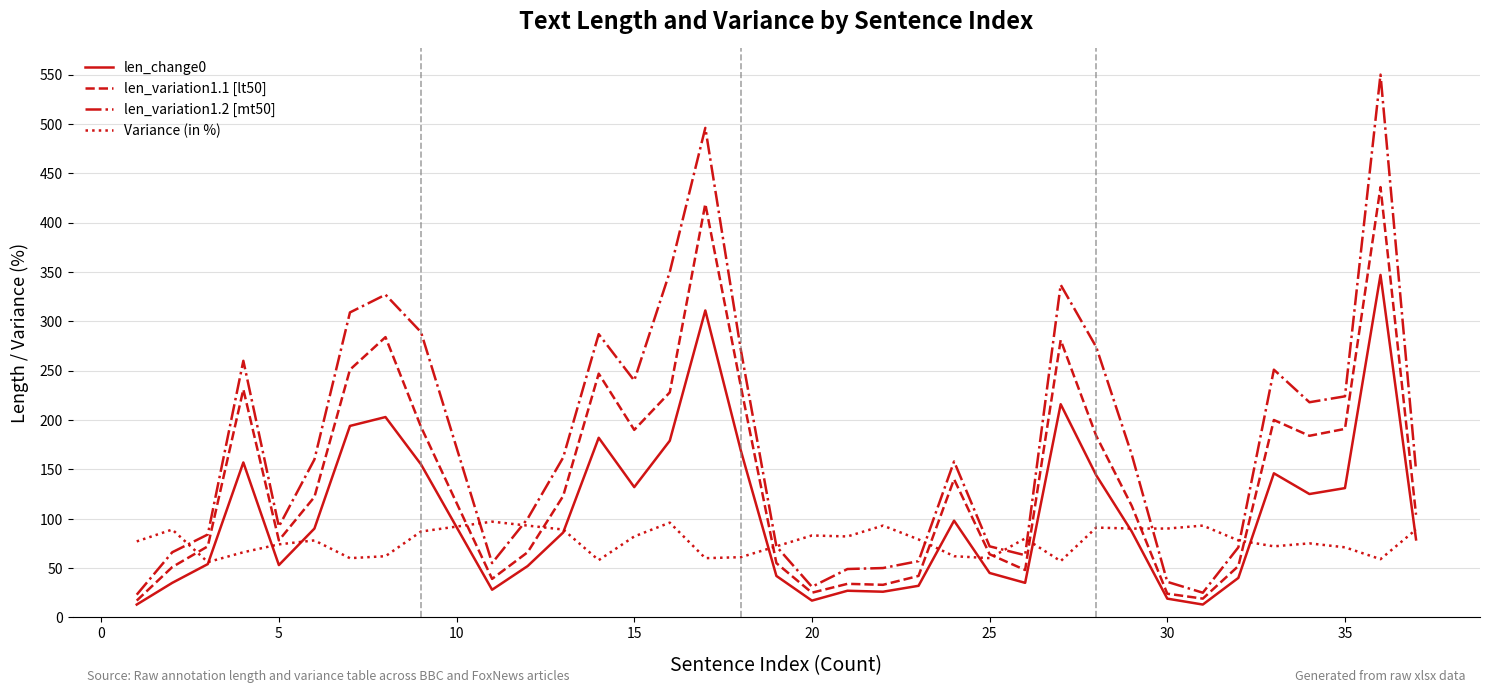

Rank the series by their average value, from lowest to highest.

Variance (in %), len_change0, len_variation1.1 [lt50], len_variation1.2 [mt50]